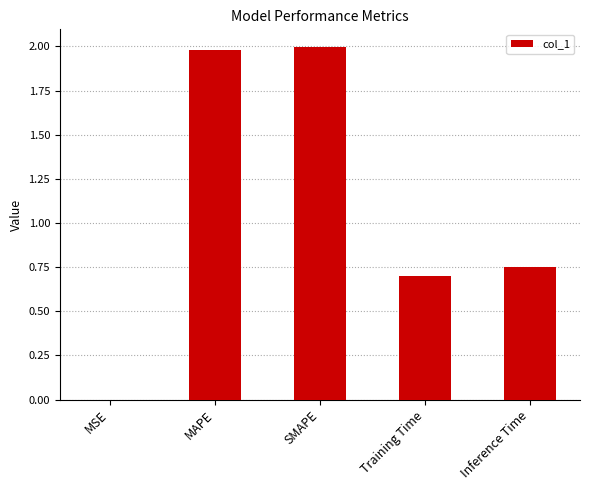

Approximately how many times larger is the value at MAPE compared to SMAPE?

1.0